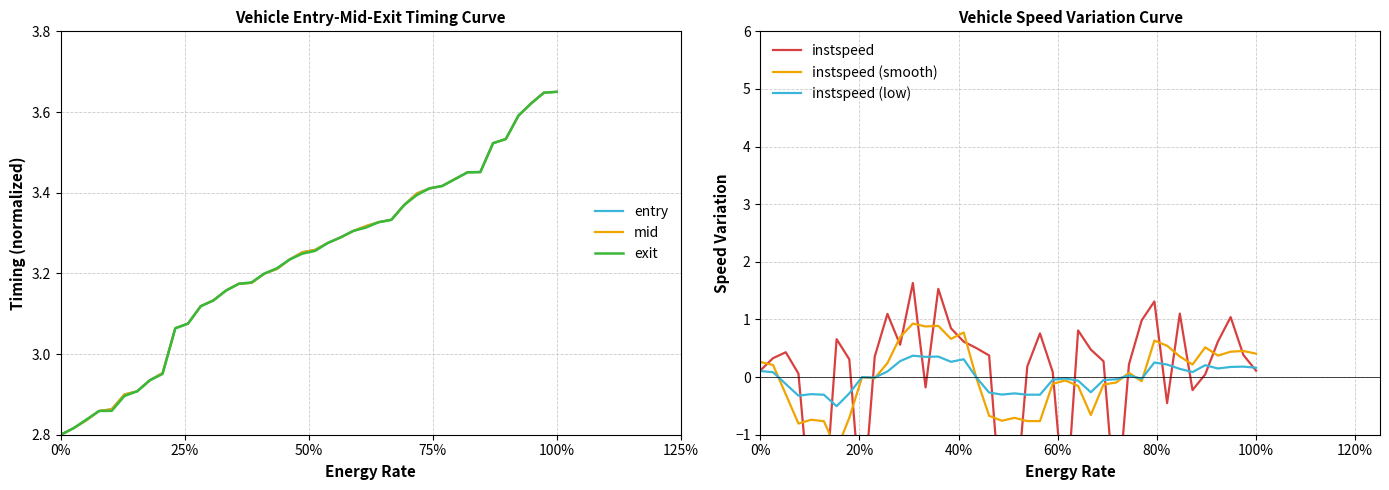

What is the highest value of the instspeed (low) series?

0.4